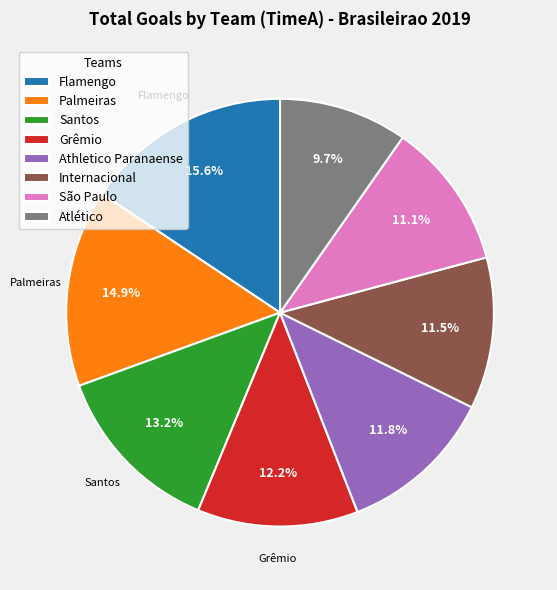

Is there a majority slice in this chart?

No